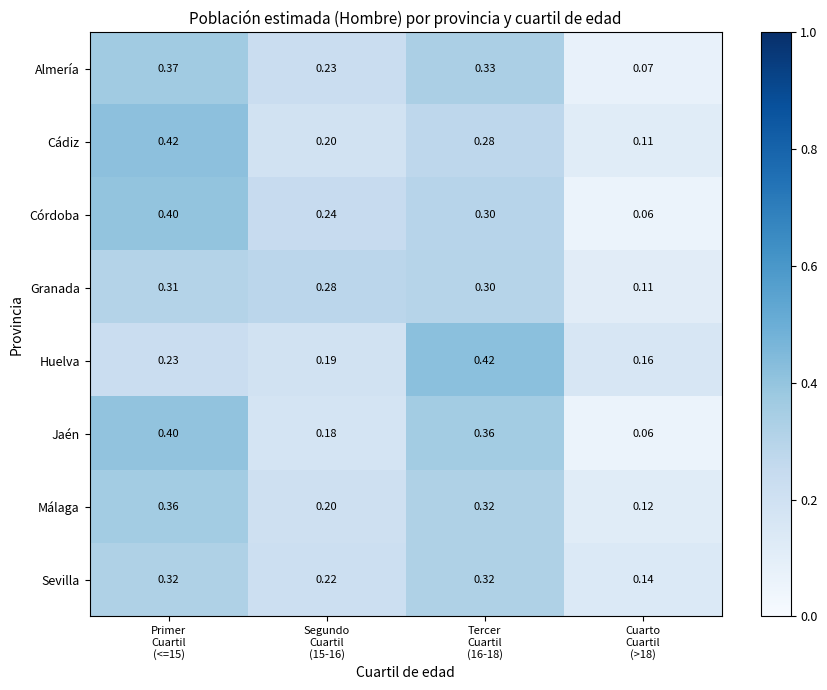

Which series has the largest total across all categories?

Cádiz